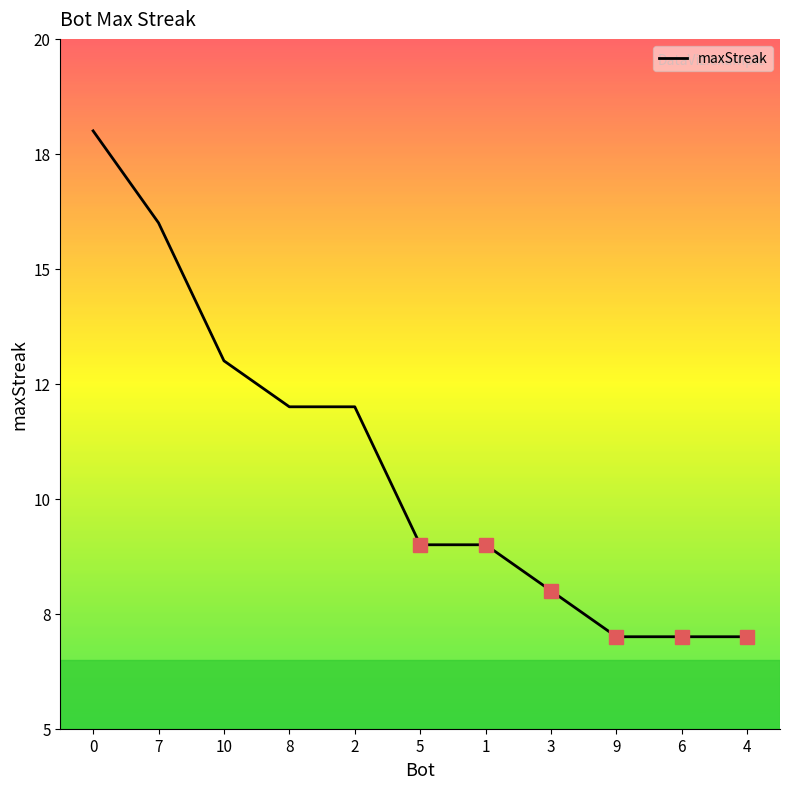

Reading left to right, extract all data points from this chart.

0=18	7=16	10=13	8=12	2=12	5=9	1=9	3=8	9=7	6=7	4=7